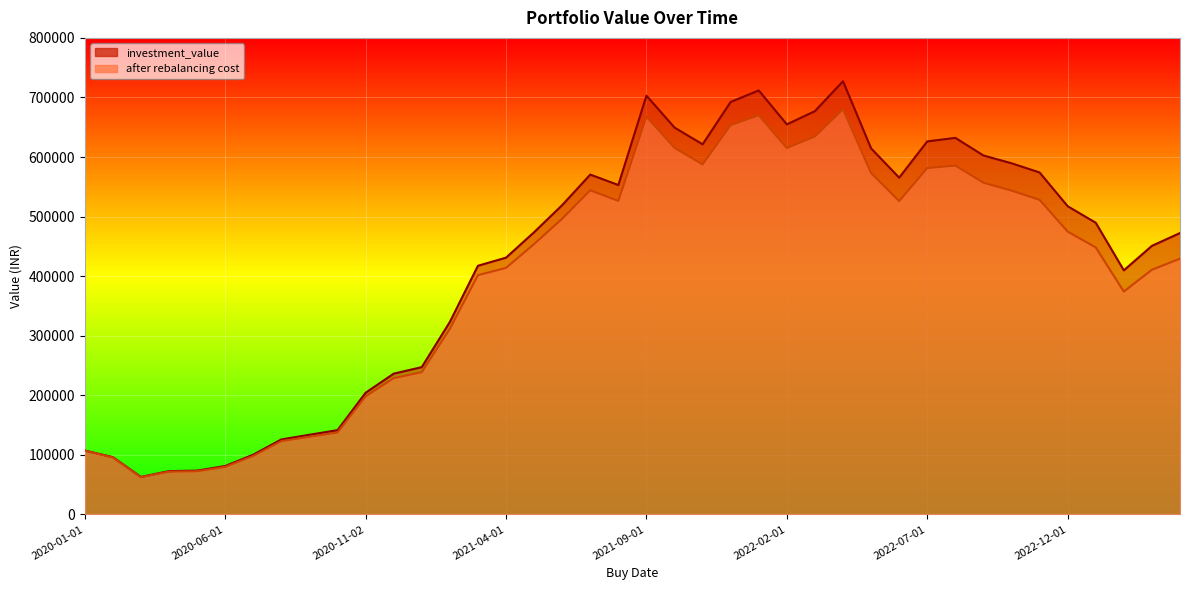

What are all the series names shown in the legend?

investment_value, after rebalancing cost